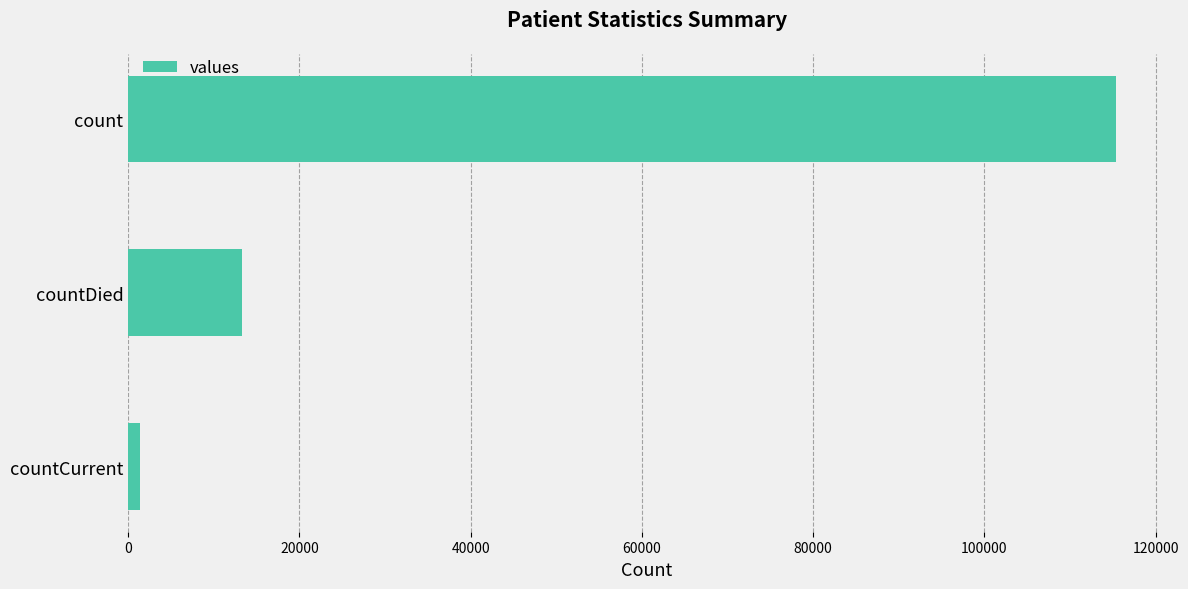

How many data points are less than 13343?

1